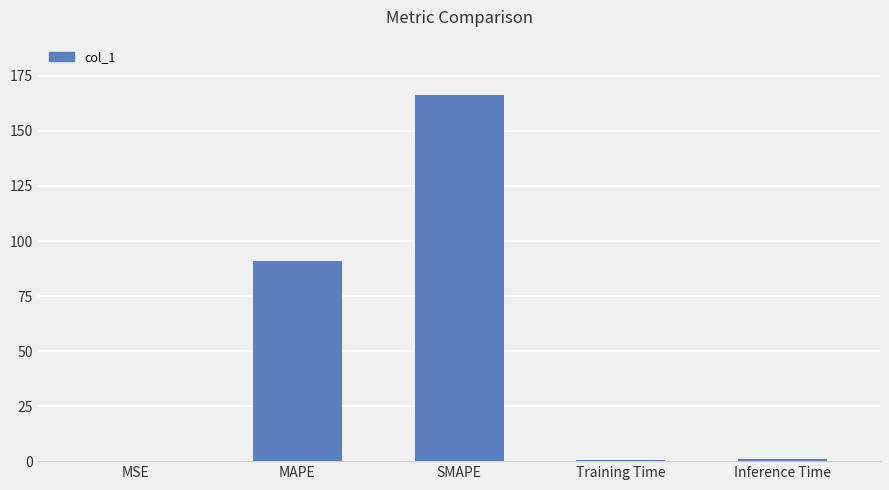

What is the sum of all values?

258.9